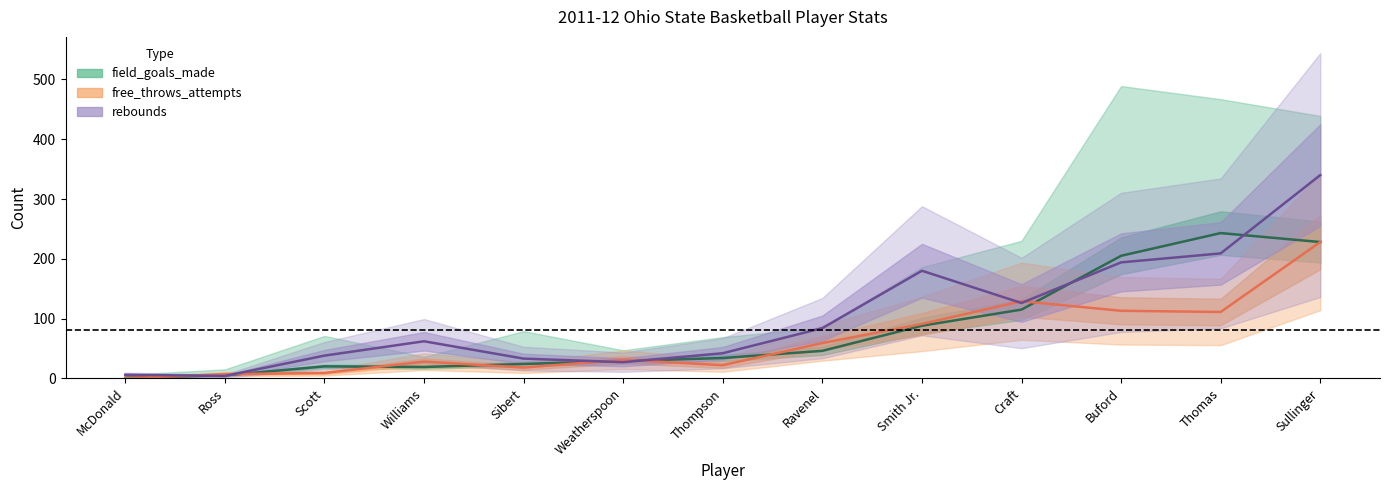

True or false: points and rebounds cross at least once.

True